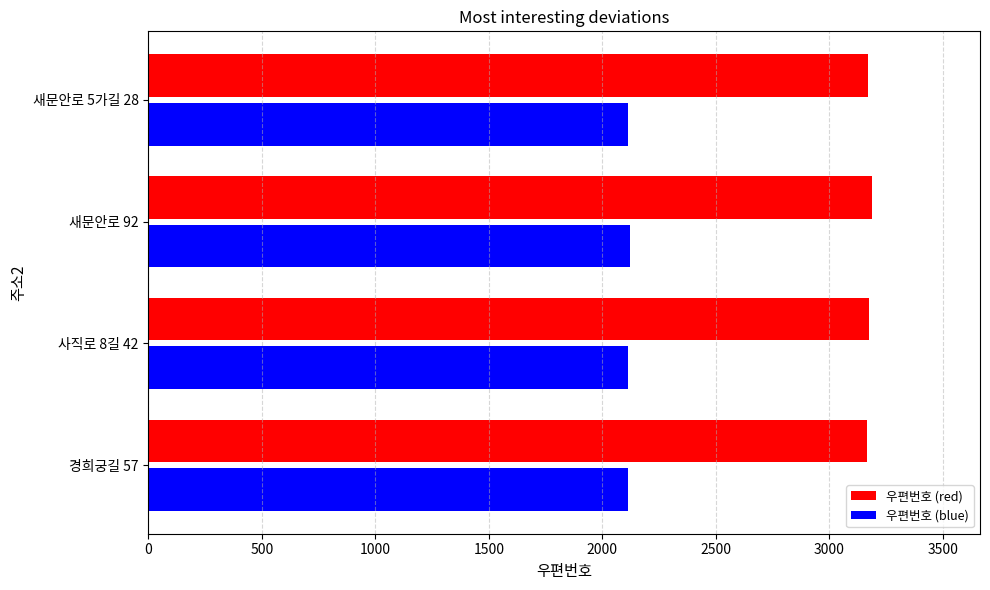

What is the minimum value shown in the chart?

2112.0